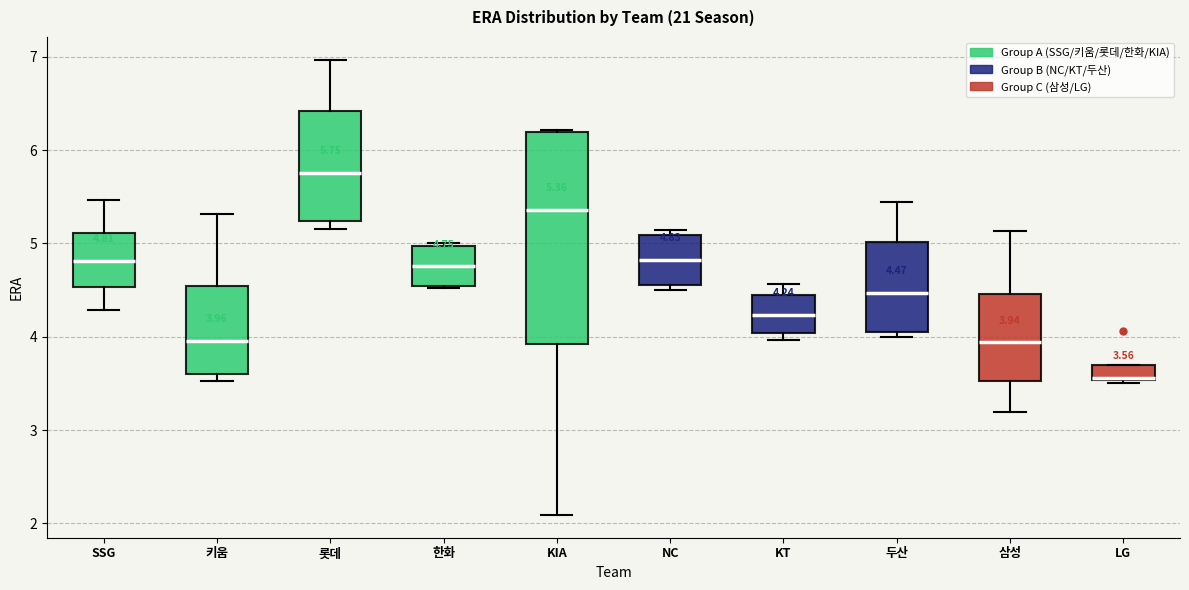

Comparing the boxes themselves (not the whiskers), which one is the tallest?

KIA